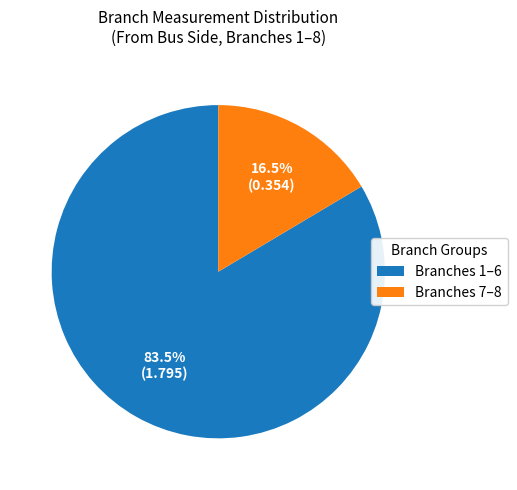

What percentage do Branches 7–8 and Branches 1–6 together represent?

100.0%